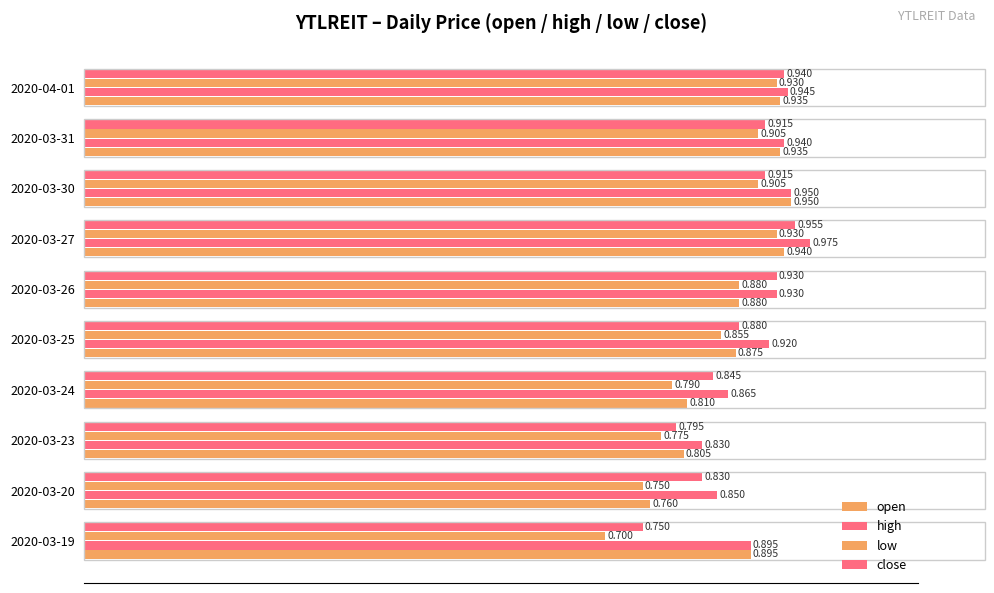

What is the sum of all close values?

8.8